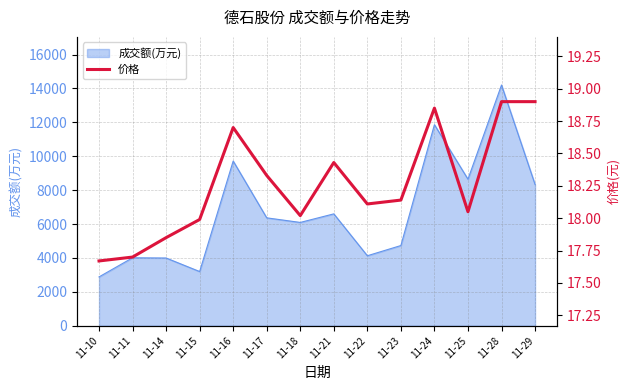

At which label does the data first exceed 18?

11-16